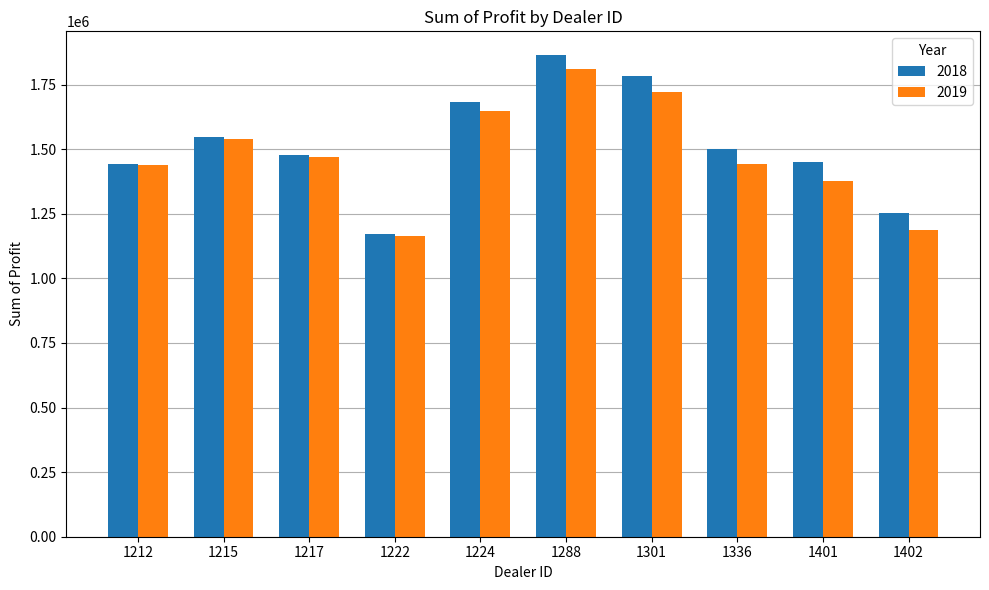

Which series has the largest total across all categories?

2018